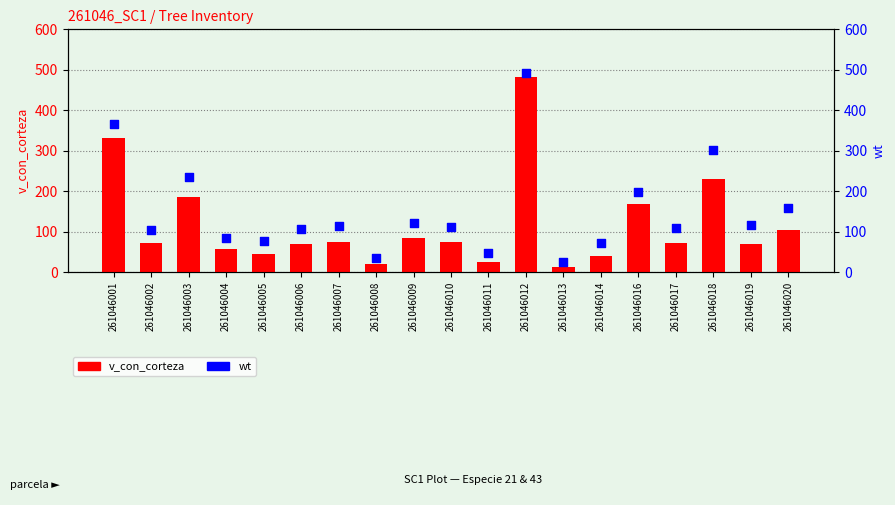

Which series has the largest total across all categories?

wt